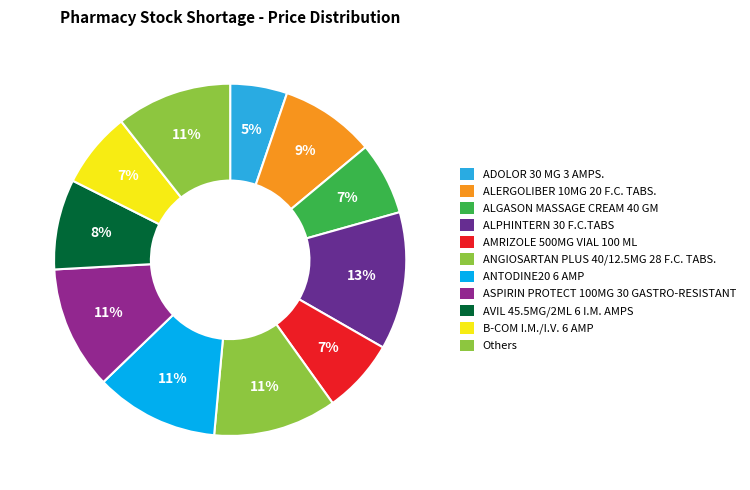

How many slices are in this pie chart?

11